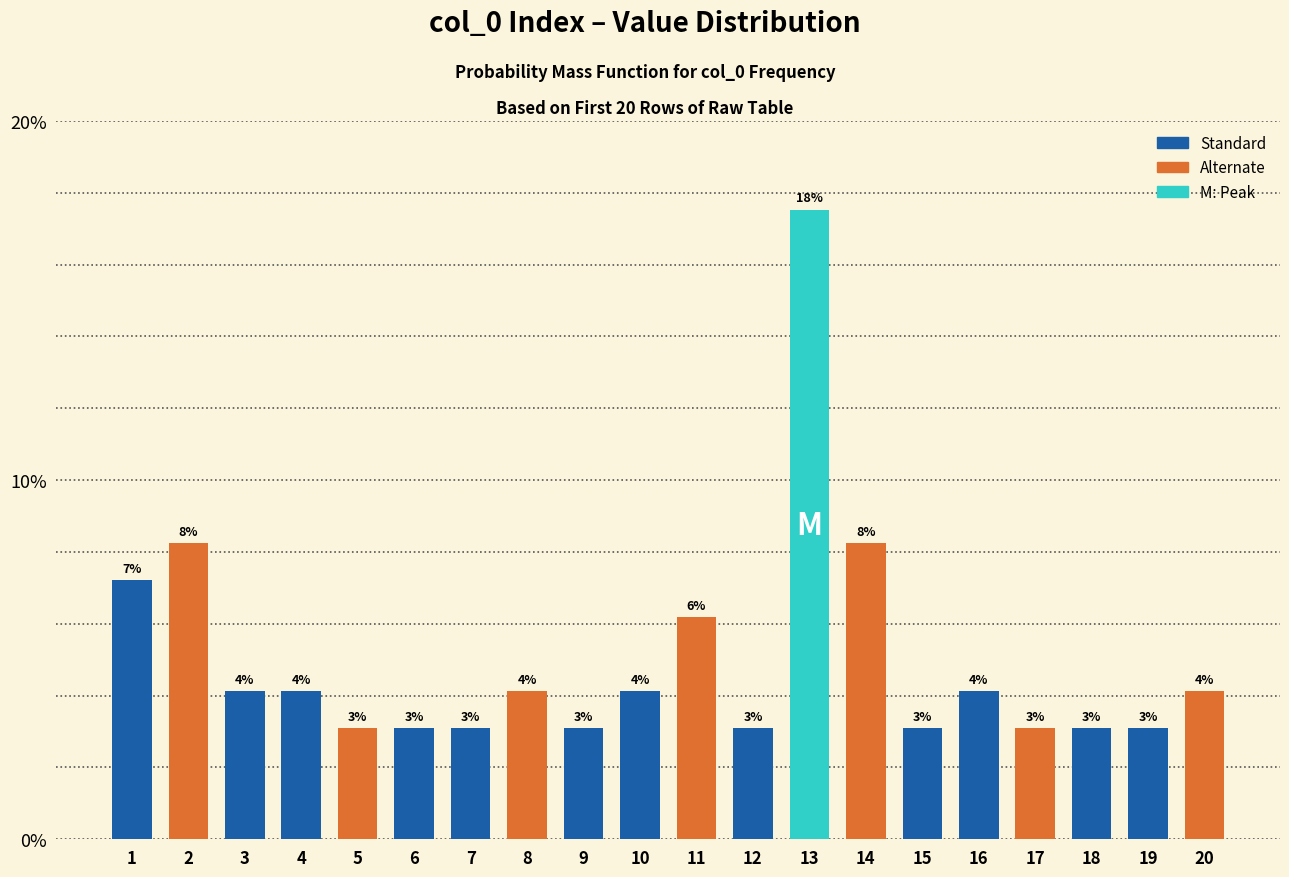

What is the value of the 7th bar from the left?

3.1